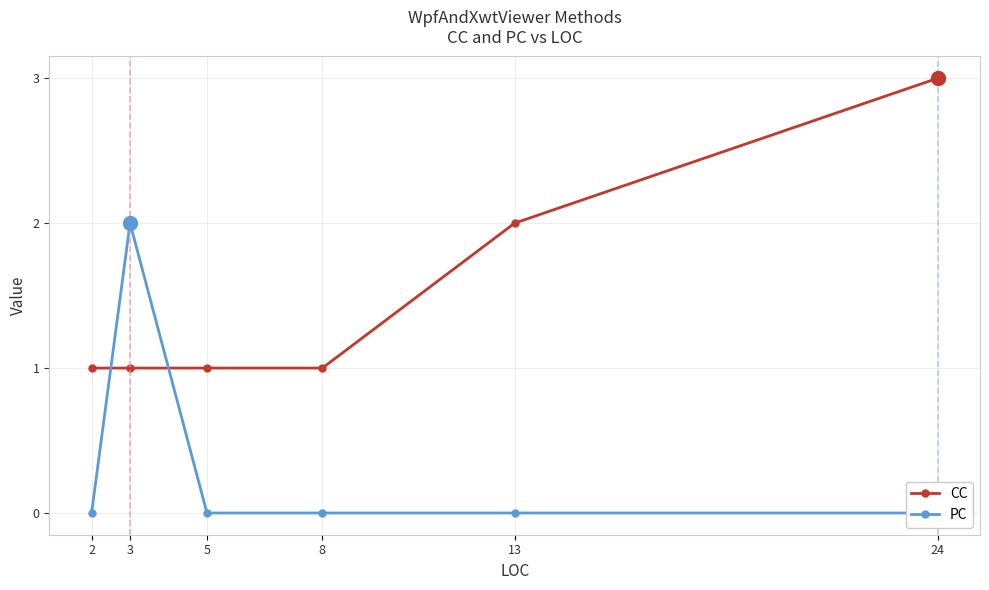

Is the value of CC at 13 greater than the value of PC at 13?

Yes